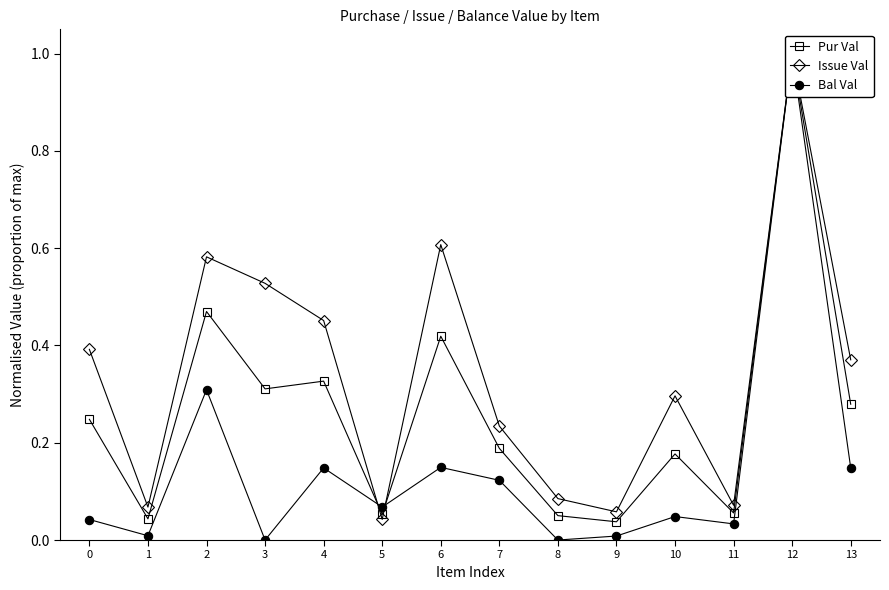

Where do Issue Val and Pur Val first cross each other?

4 and 5